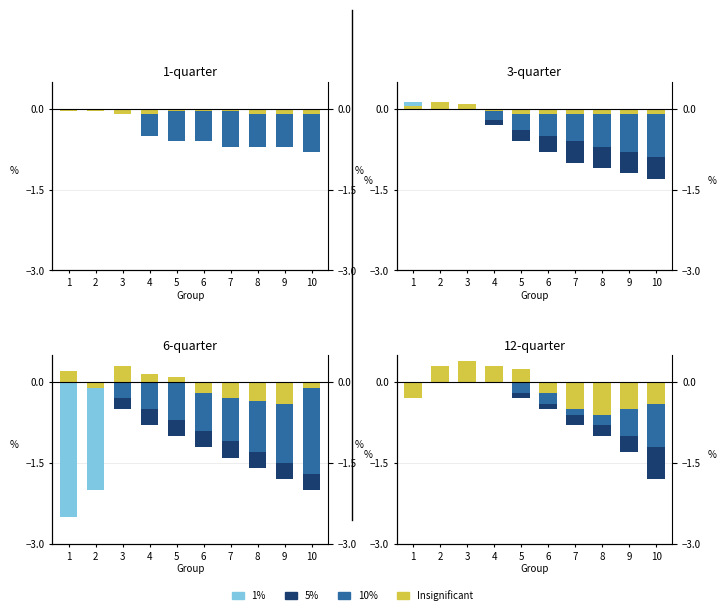

What is the sum of all 5% values?

-5.7